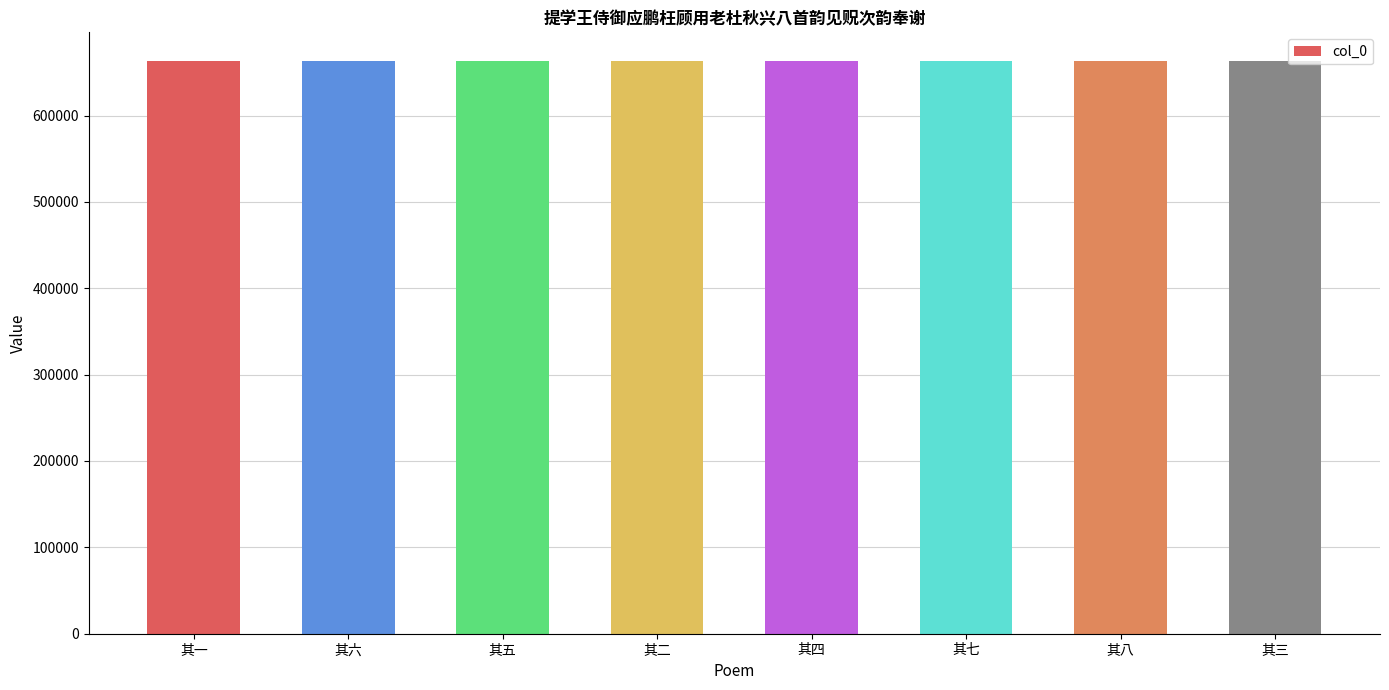

What is the greatest value displayed?

663185